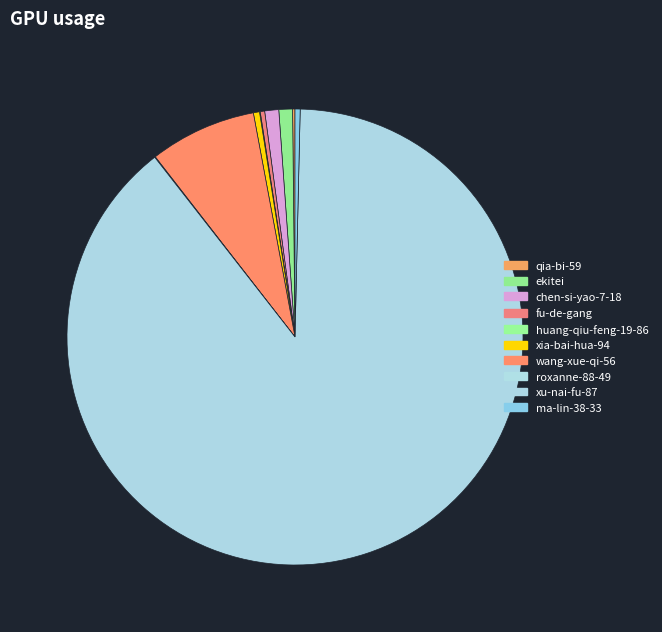

How many segments does this pie chart have?

10